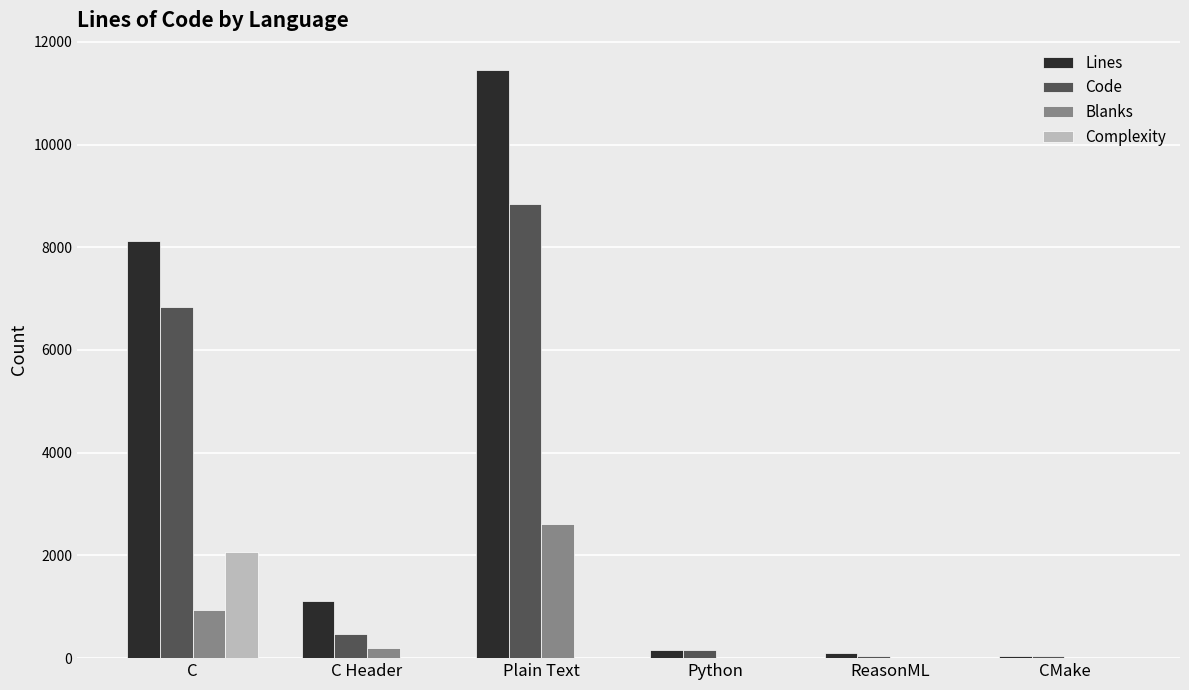

Between Plain Text and Python, which series saw the biggest shift?

Lines